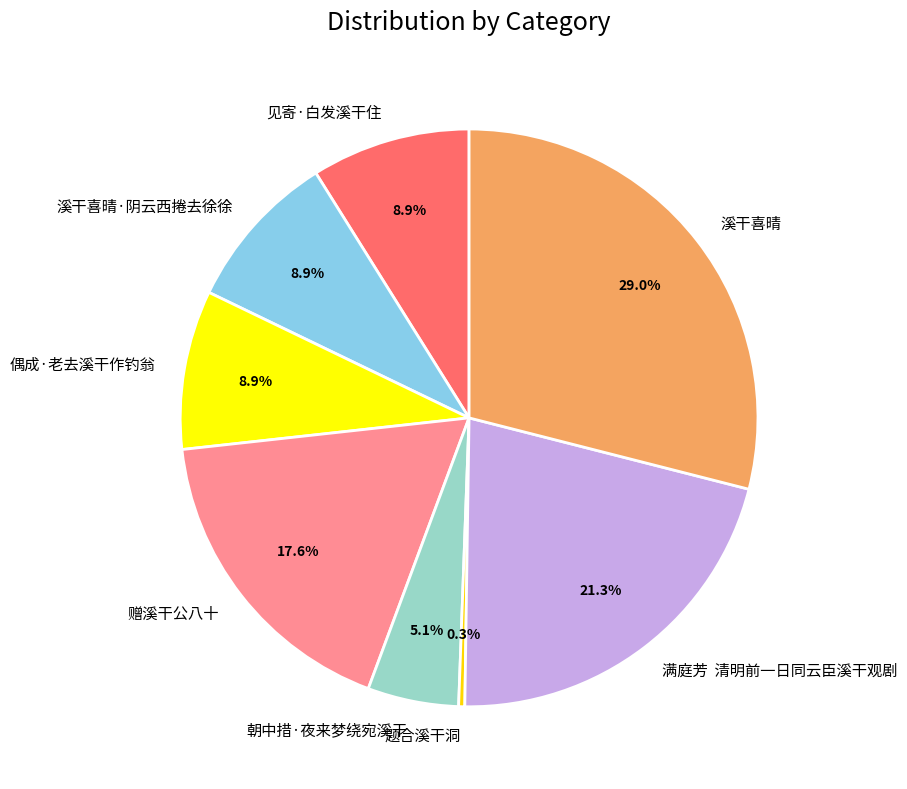

What is the ratio of the value at 溪干喜晴·阴云西捲去徐徐 to the value at 溪干喜晴?

0.3